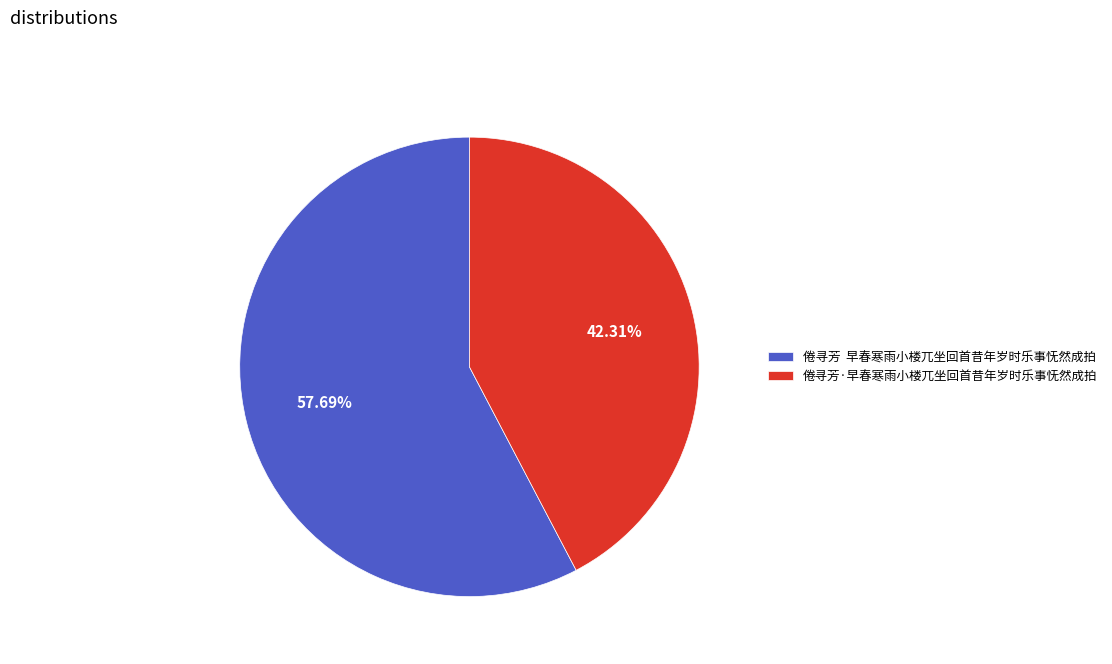

What percentage is NOT represented by 倦寻芳·早春寒雨小楼兀坐回首昔年岁时乐事怃然成拍?

57.7%